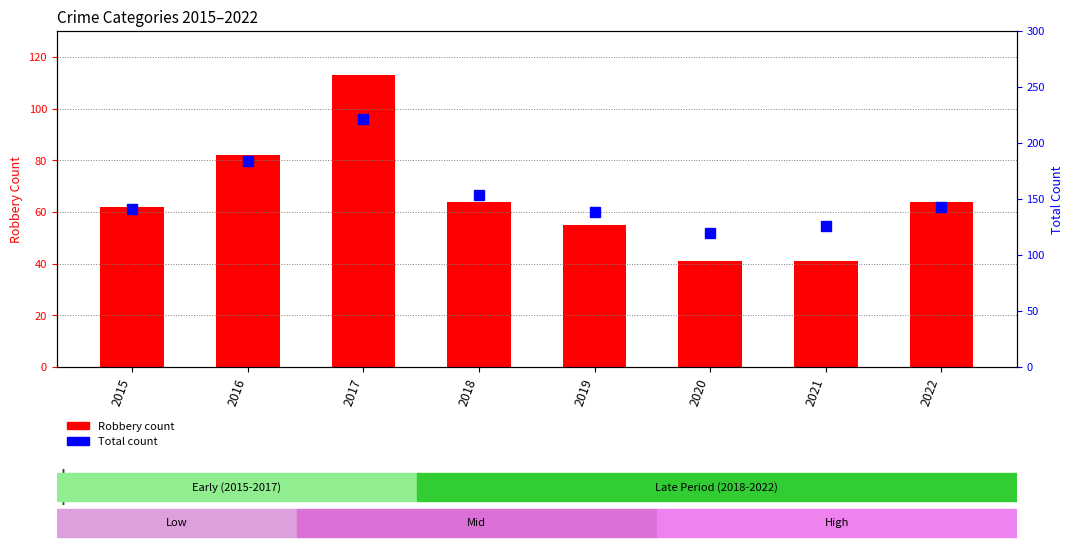

Rank the series at 2019 from highest to lowest value.

Total, Robbery